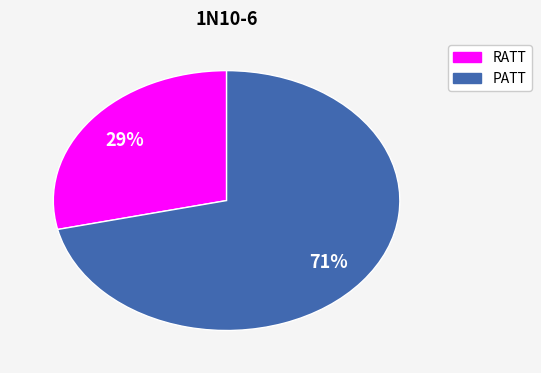

Is it true that PATT is 82% of the pie?

False